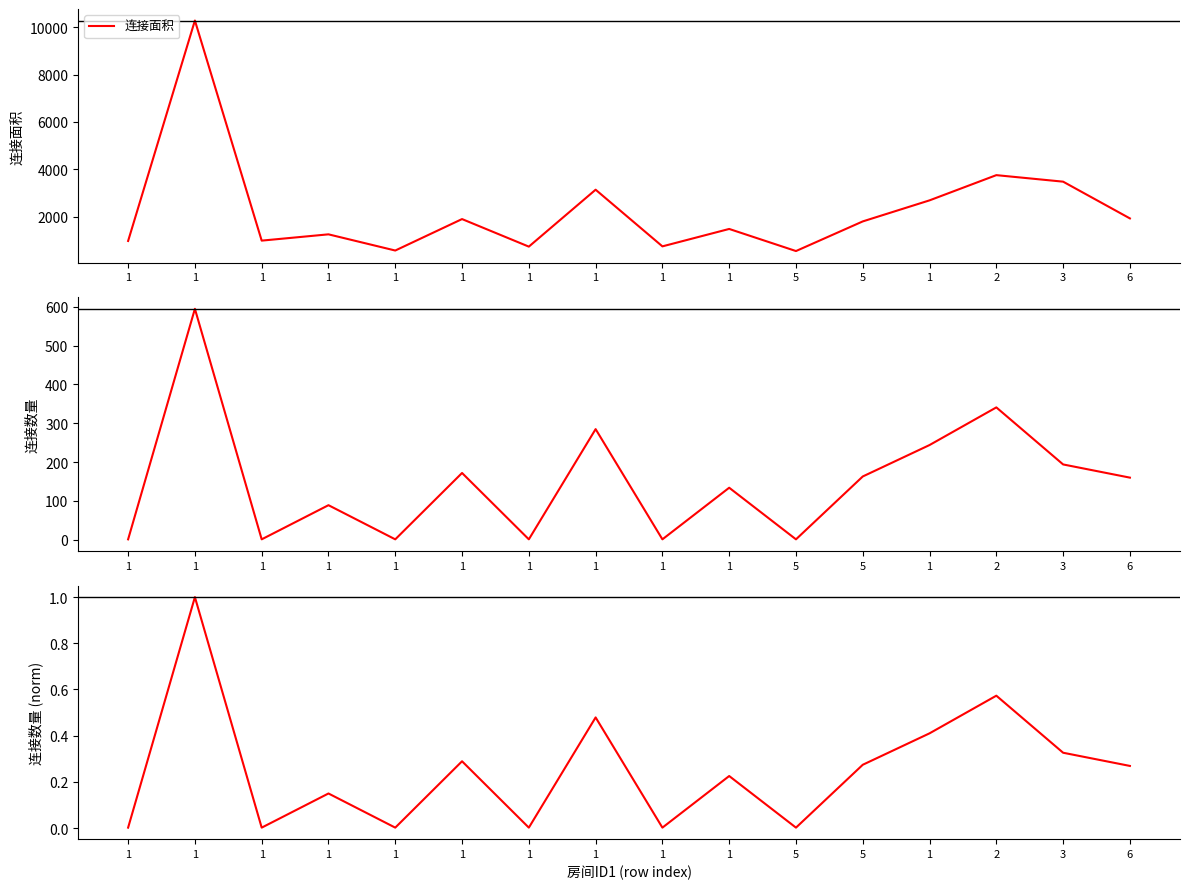

True or false: 连接数量 and 连接数量 (norm) cross at least once.

False